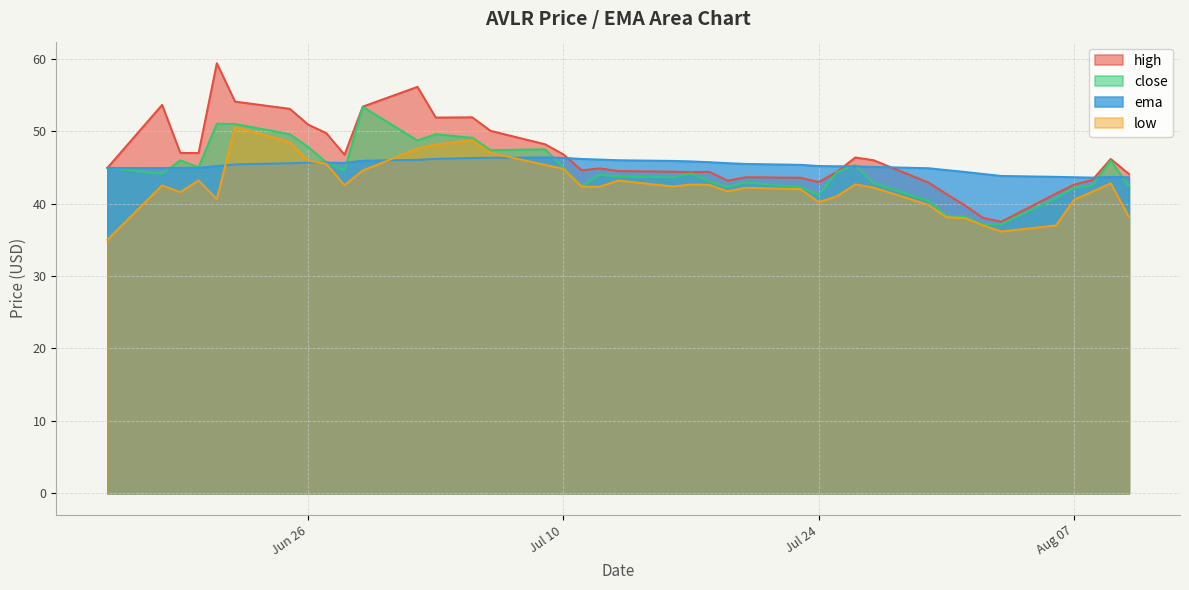

Which series changed the most between 2018-07-17 and 2018-08-01?

close